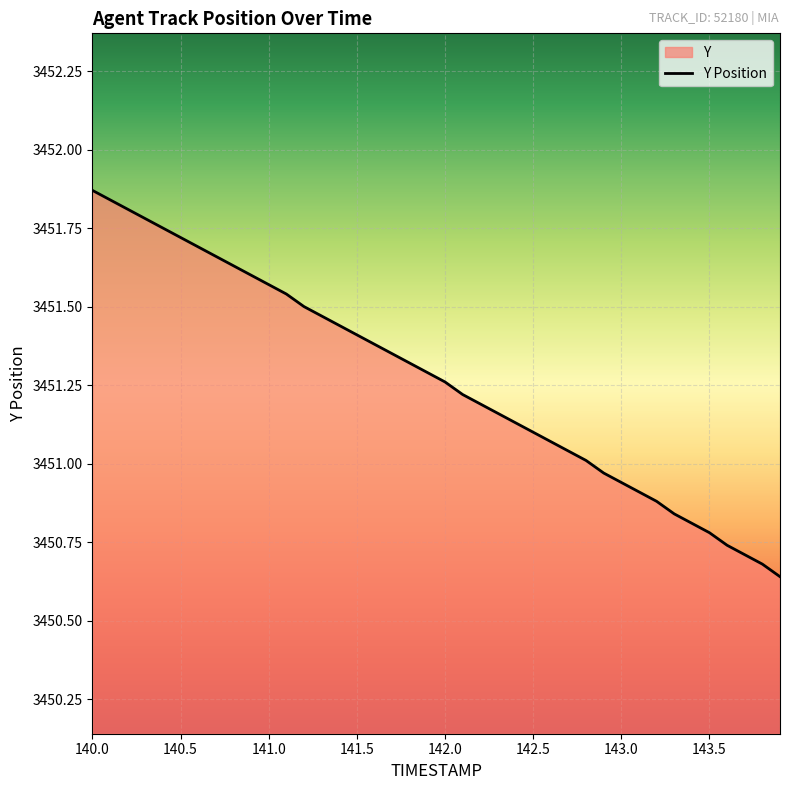

True or false: the data has more than 2 interior local peaks.

False